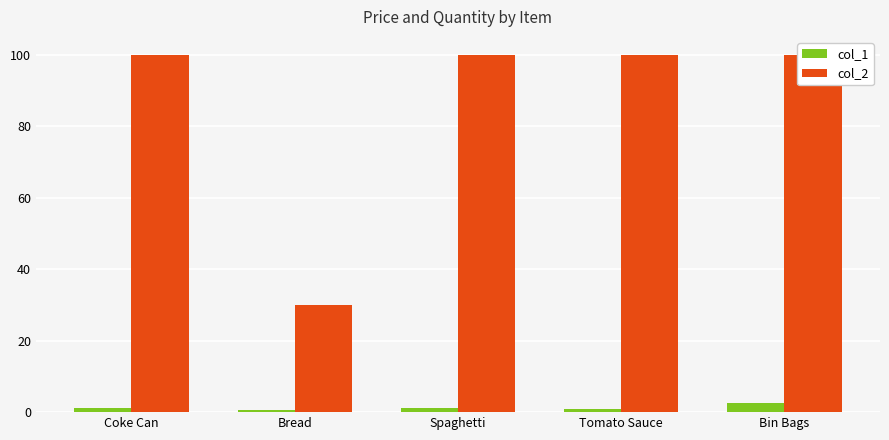

The col_2 series shows 30.0 at Bread. True or false?

True